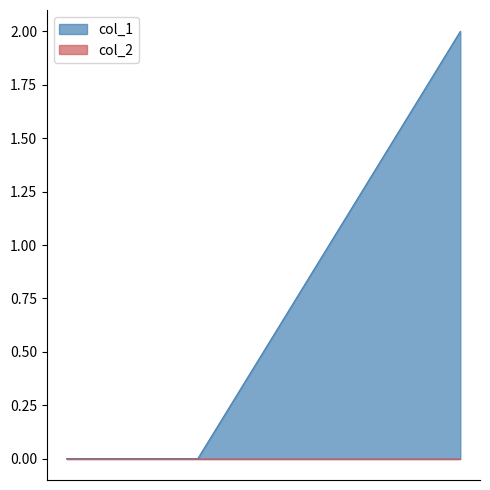

What is the sum of the values at 1409601903 and 1391380134?

2